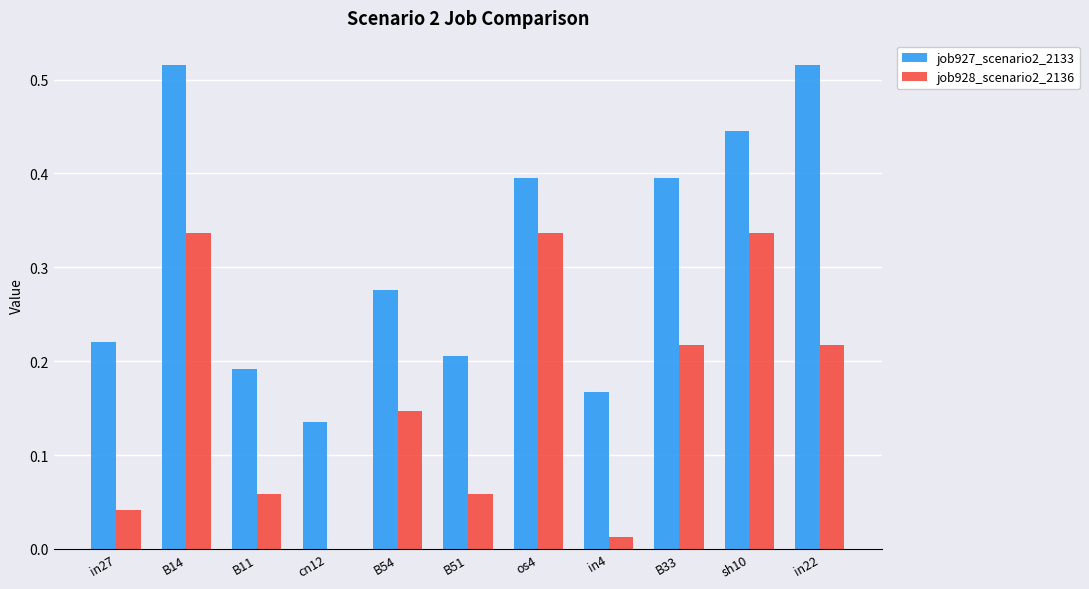

At which category is the sum across all series the highest?

B14